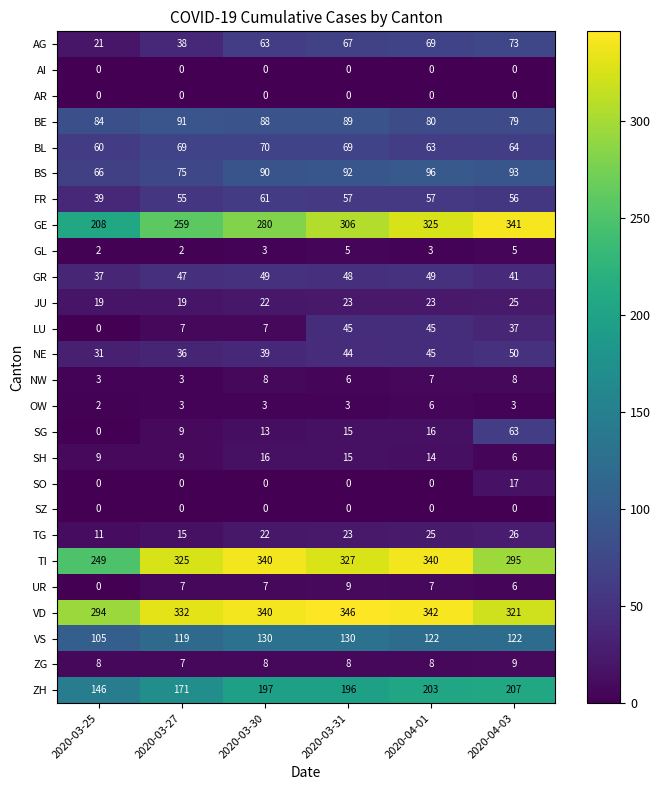

Is it true that GL equals 5 at 2020-03-30?

False